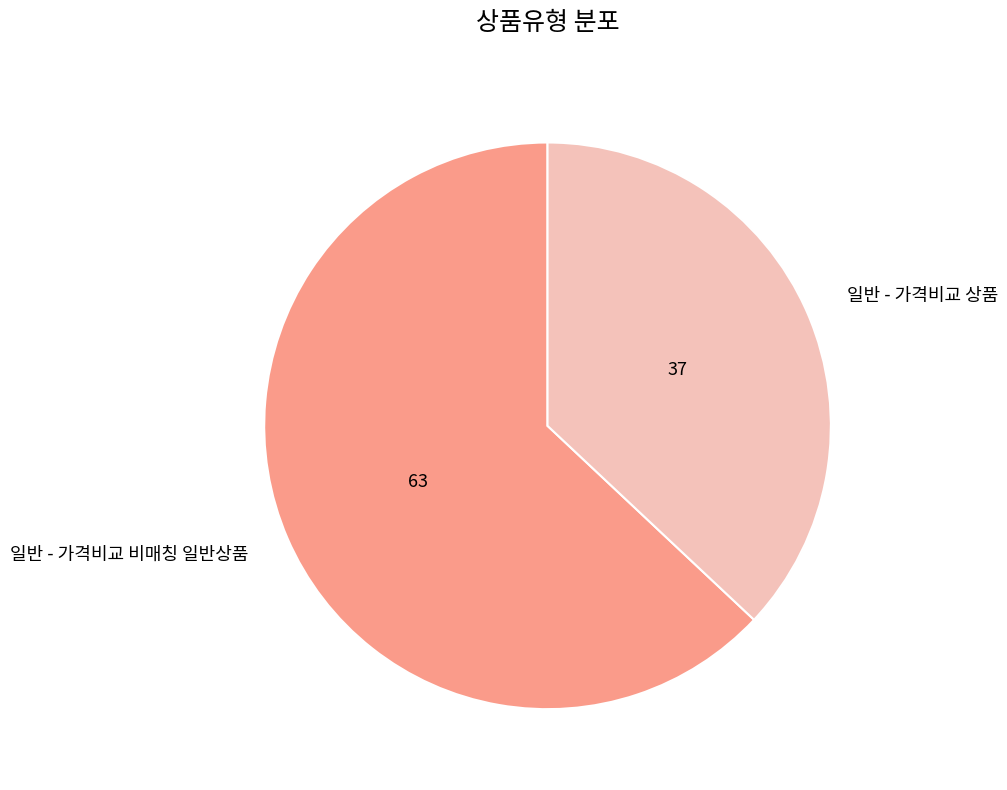

Does any single category account for the majority?

Yes